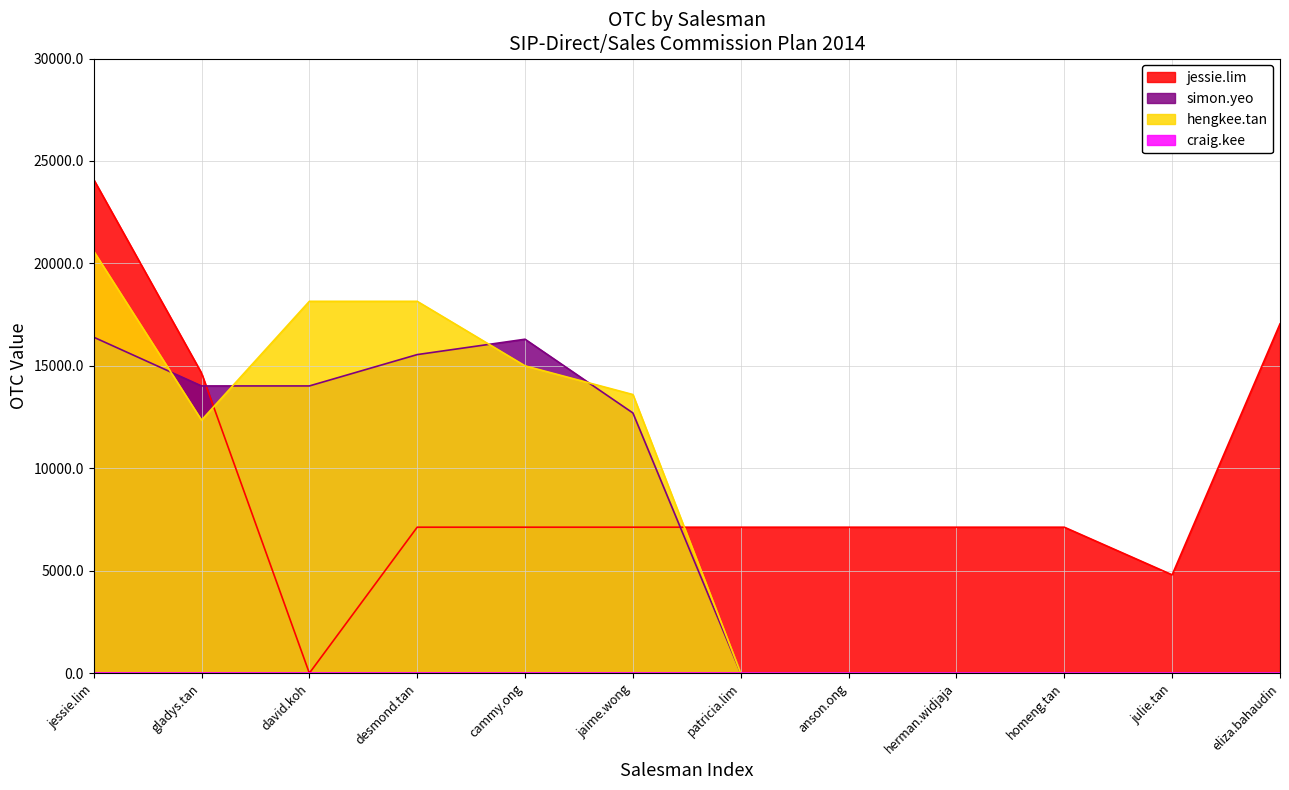

Where is the first local minimum for hengkee.tan?

gladys.tan